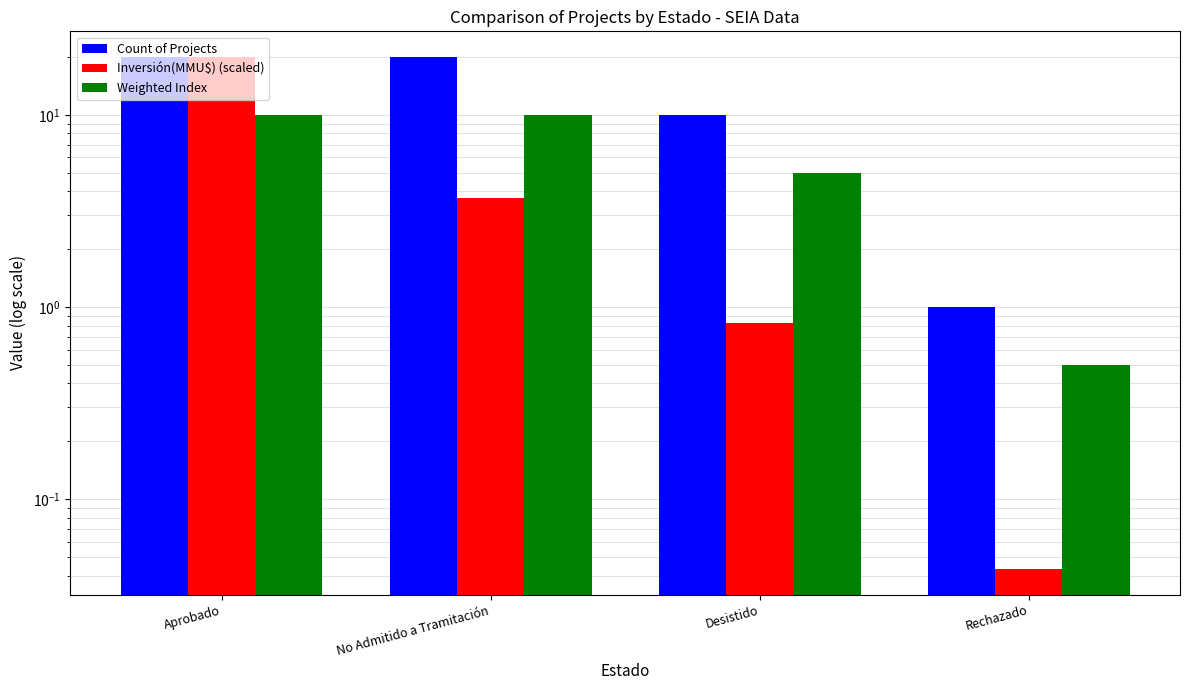

What is the sum of all Weighted Index values?

25.5